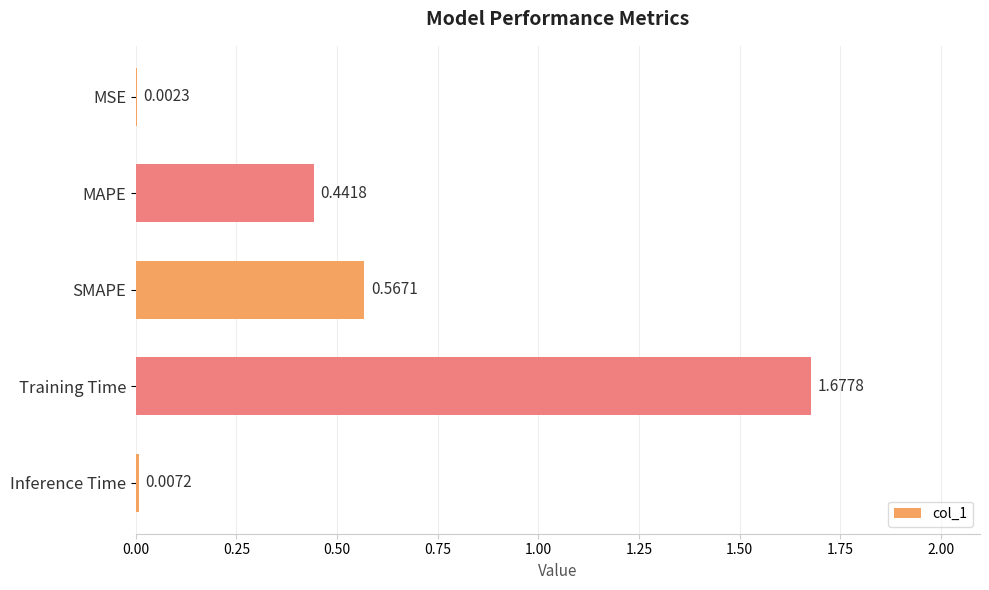

Which label corresponds to the largest value in the chart?

Training Time